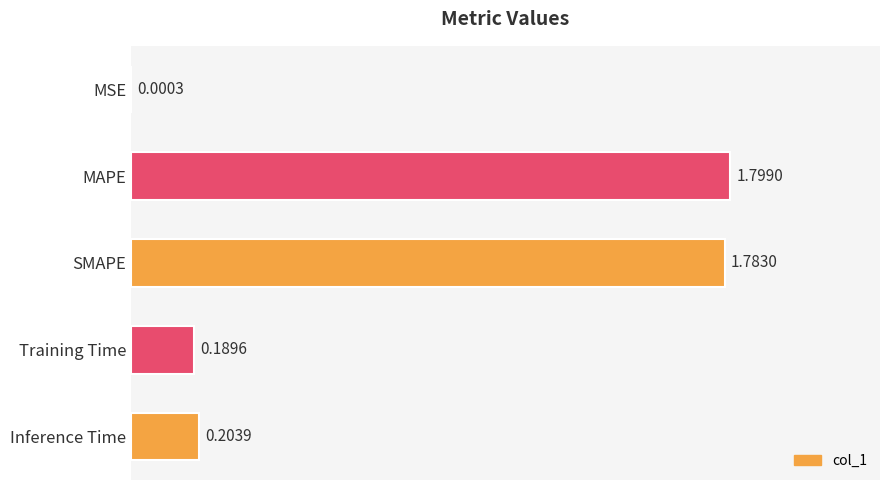

Between Training Time and MAPE, which is larger?

MAPE